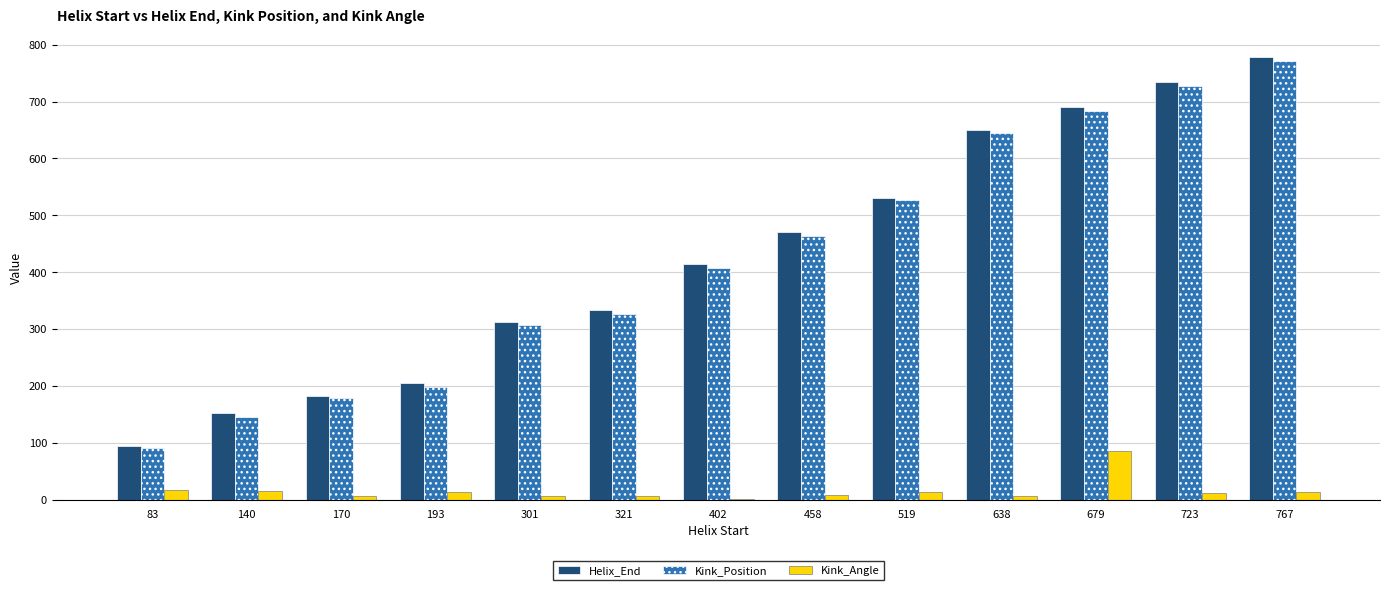

Which category has the highest value in the Kink_Position series?

767